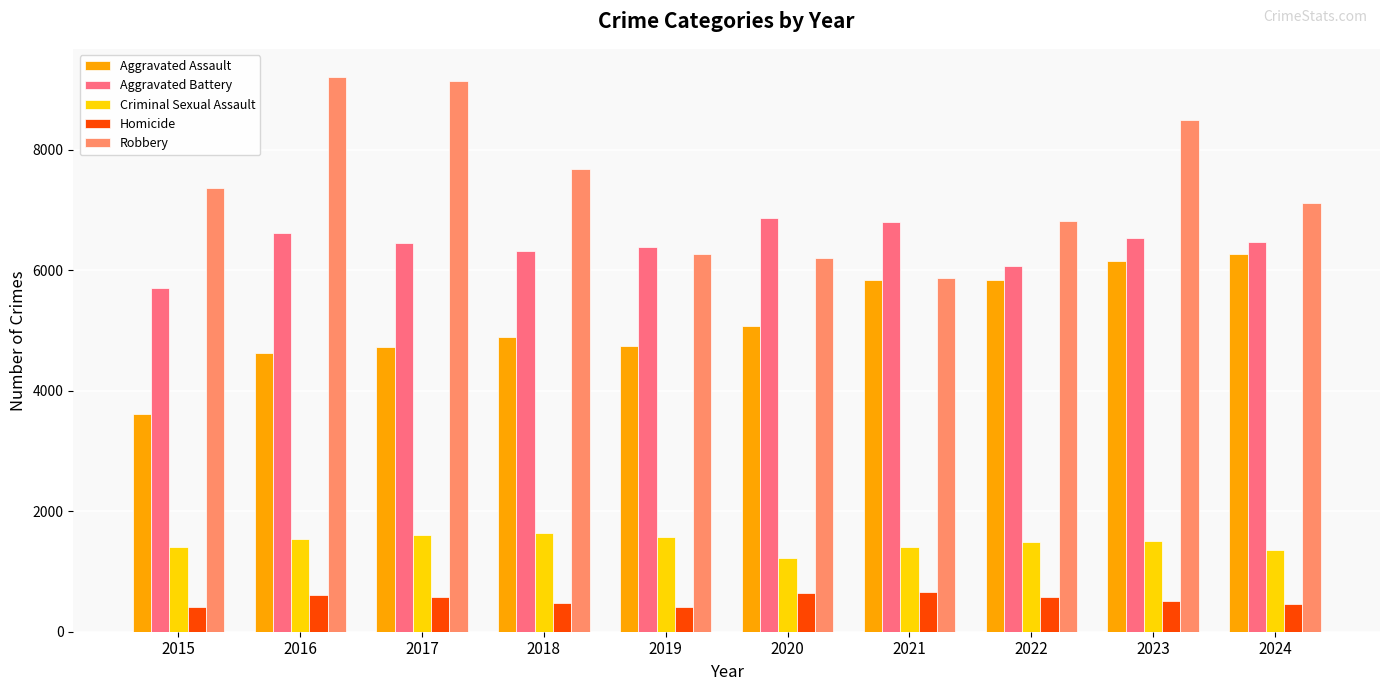

What is the total value across all series at 2018?

21011